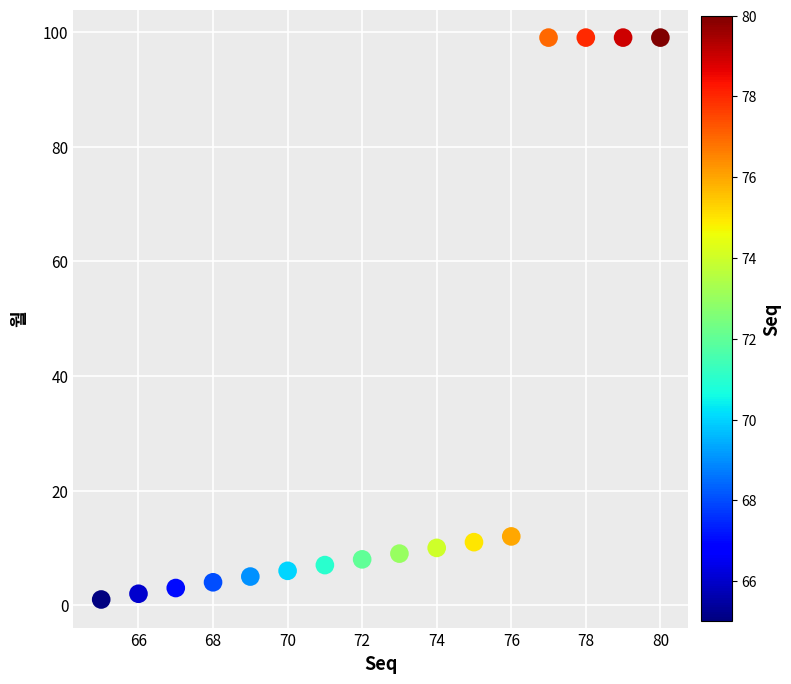

What is the range of X values (max minus min)?

15